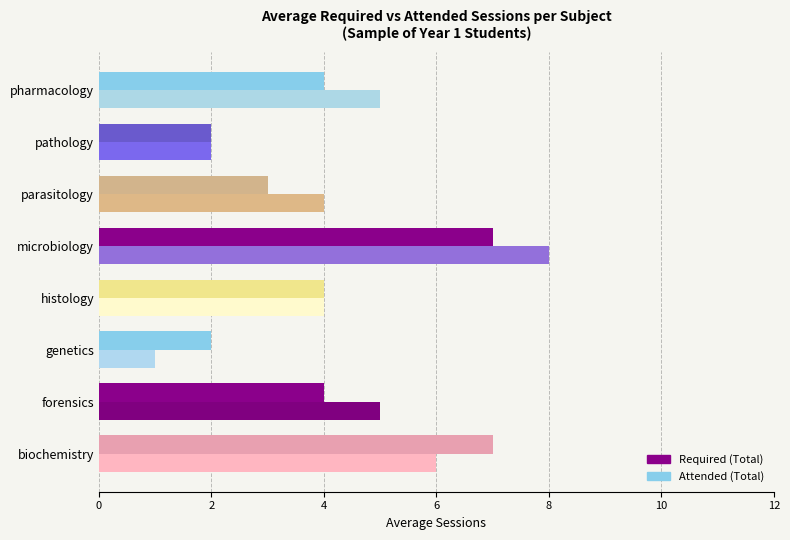

List the series in order of their peak value, highest first.

Attended (Total), Required (Total)